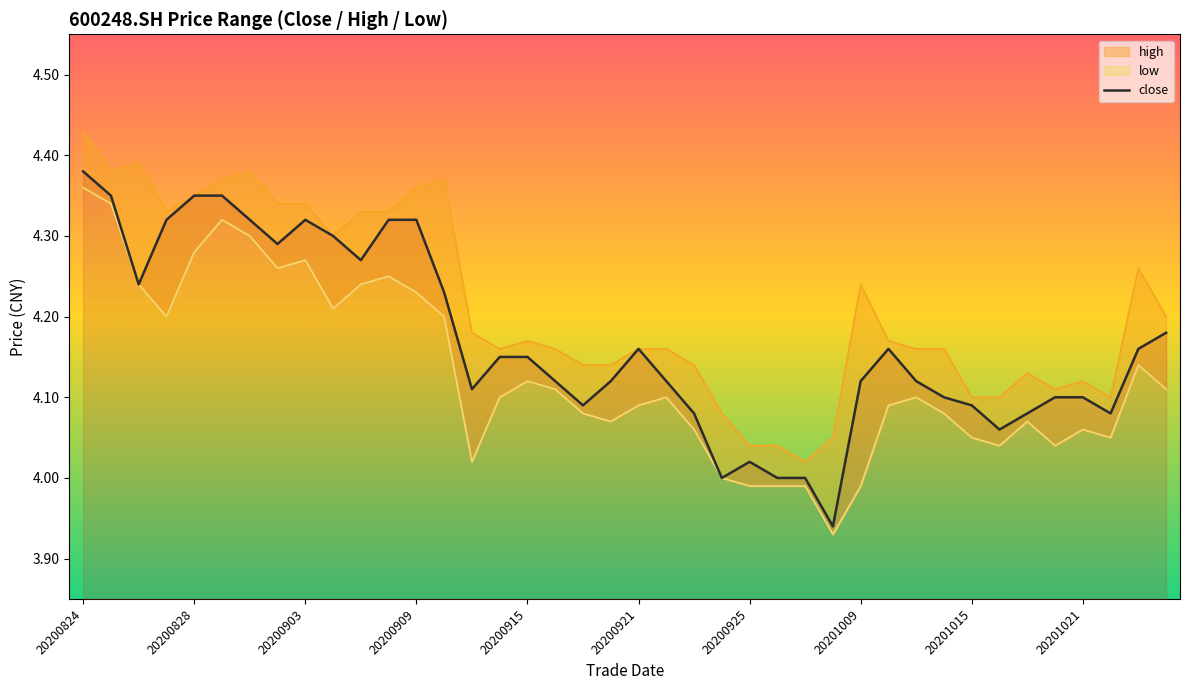

What is the minimum value for high?

4.0